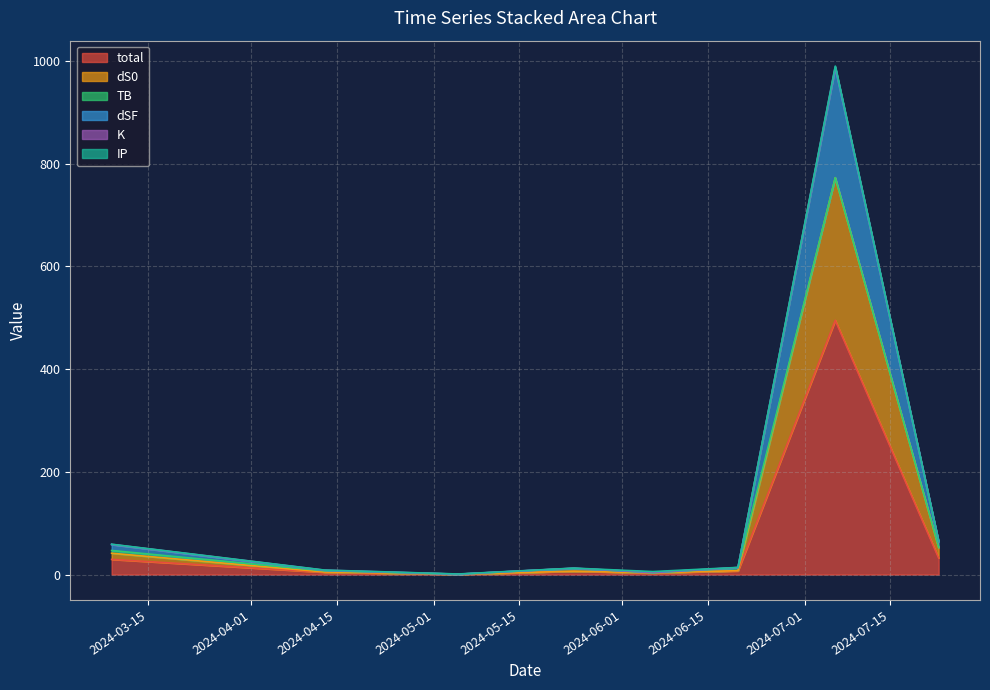

Which series ends up on top after the final intersection of dS0 and dSF?

dS0